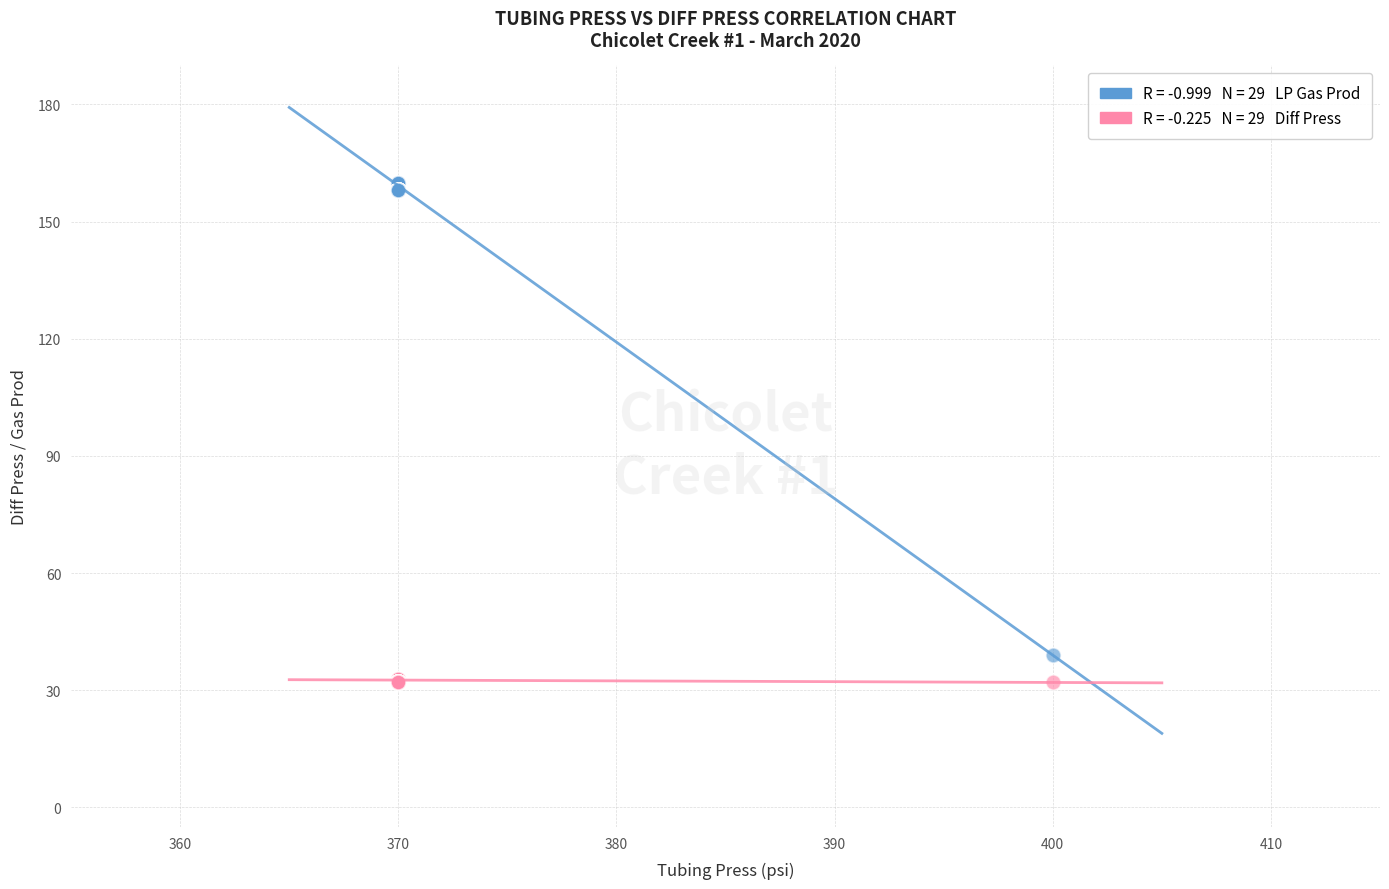

Across all series, what Y value is closest to 96?

39